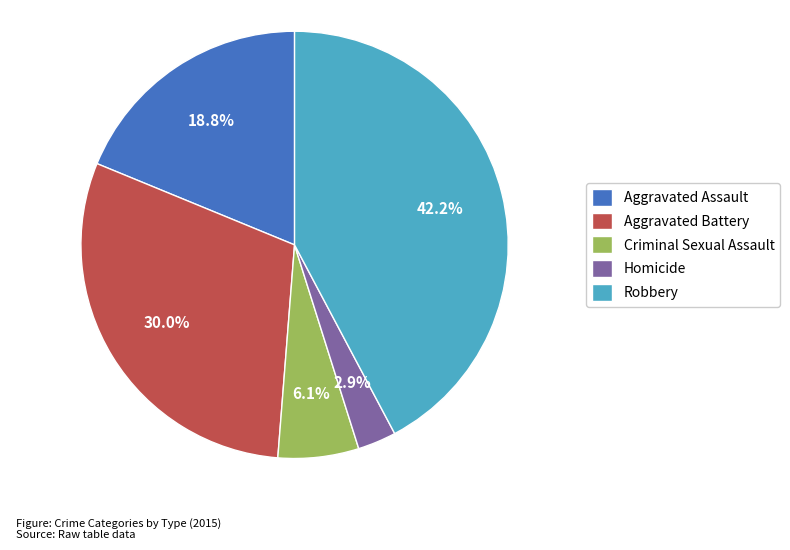

Between Homicide and Robbery, which is larger?

Robbery